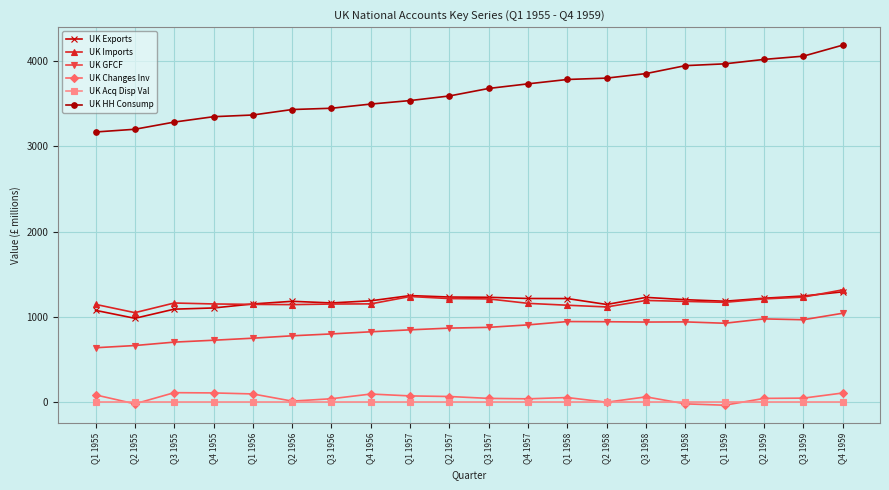

What are all the series names shown in the legend?

UK Exports, UK Imports, UK GFCF, UK Changes Inv, UK Acq Disp Val, UK HH Consump